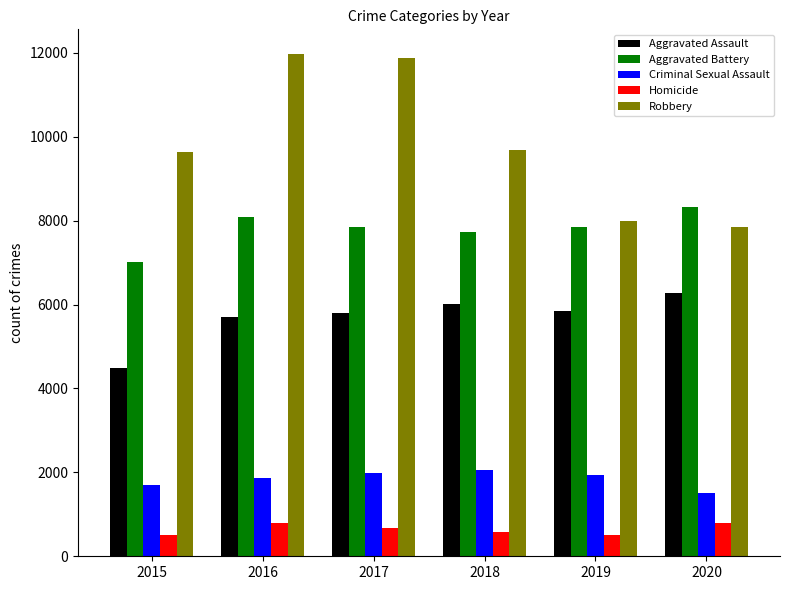

Which series has the widest spread of values?

Robbery